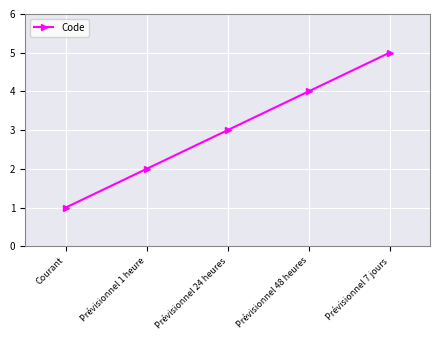

What is the difference between the second highest and second lowest values?

2